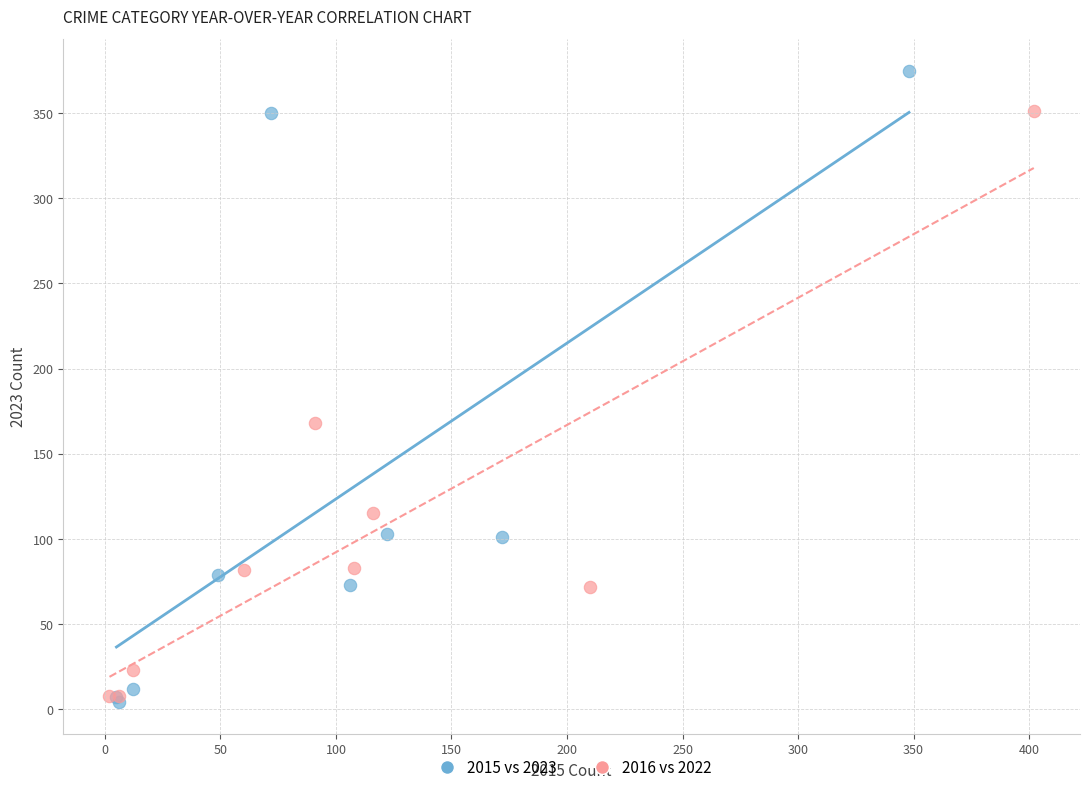

Which series contains the lowest Y value?

2015 vs 2023